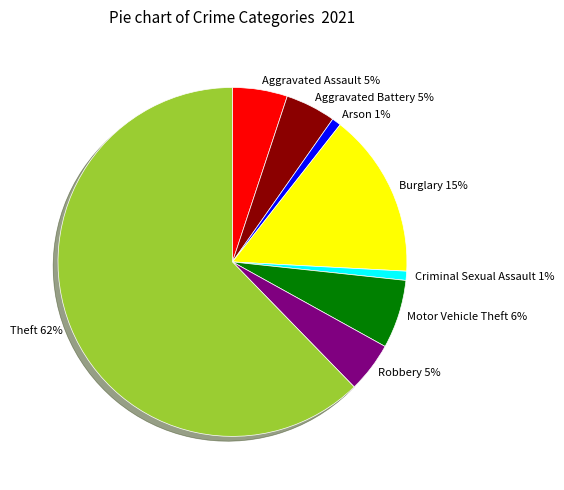

To the nearest percent, what portion does Robbery represent?

5%